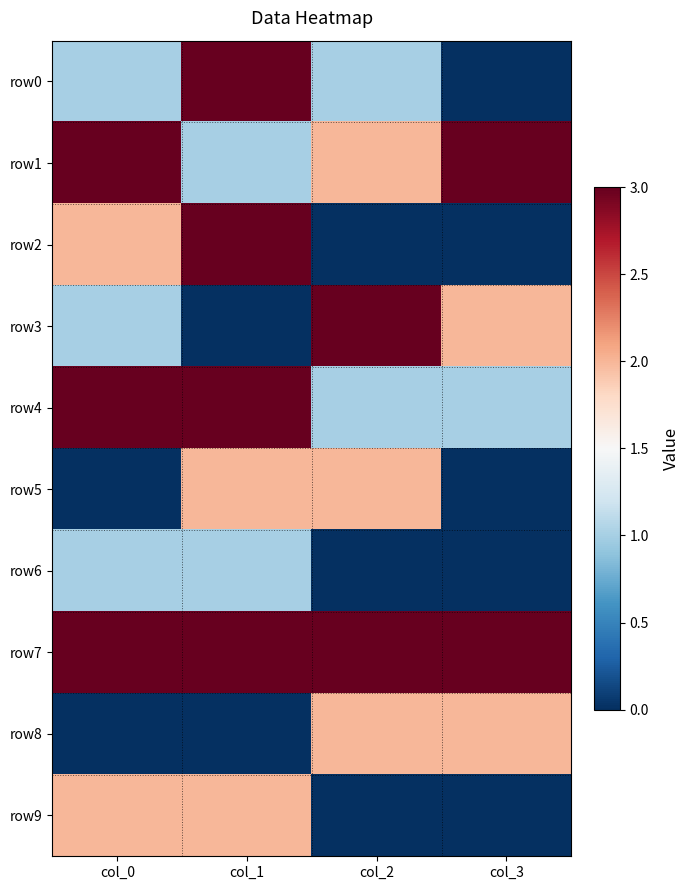

Reading left to right, transcribe all the data shown in this chart.

row0: col_0=1	col_1=3	col_2=1	col_3=0
row1: col_0=3	col_1=1	col_2=2	col_3=3
row2: col_0=2	col_1=3	col_2=0	col_3=0
row3: col_0=1	col_1=0	col_2=3	col_3=2
row4: col_0=3	col_1=3	col_2=1	col_3=1
row5: col_0=0	col_1=2	col_2=2	col_3=0
row6: col_0=1	col_1=1	col_2=0	col_3=0
row7: col_0=3	col_1=3	col_2=3	col_3=3
row8: col_0=0	col_1=0	col_2=2	col_3=2
row9: col_0=2	col_1=2	col_2=0	col_3=0